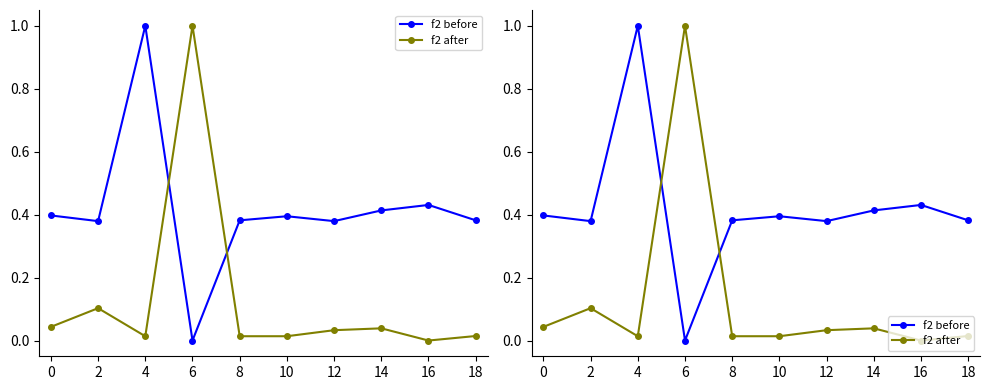

Reading left to right, transcribe all the data shown in this chart.

f2 before: 0.4	0.4	1.0	0.0	0.4	0.4	0.4	0.4	0.4	0.4
f2 after: 0.0	0.1	0.0	1.0	0.0	0.0	0.0	0.0	0.0	0.0